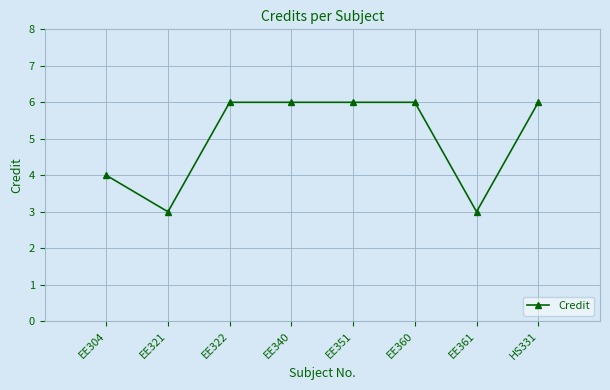

What is the smallest value displayed?

3